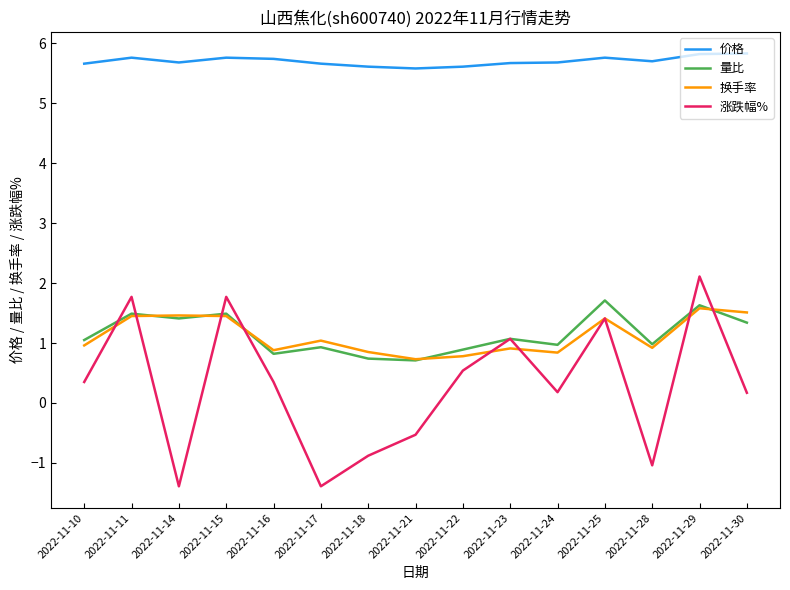

Which series has the largest total across all categories?

价格